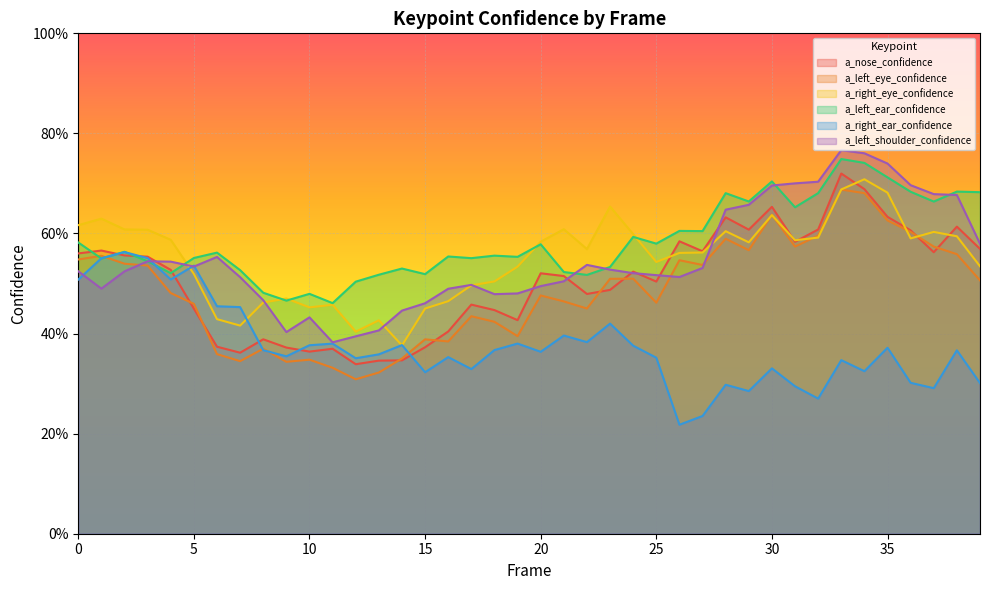

What is the spread (max minus min) of values at 23?

0.2